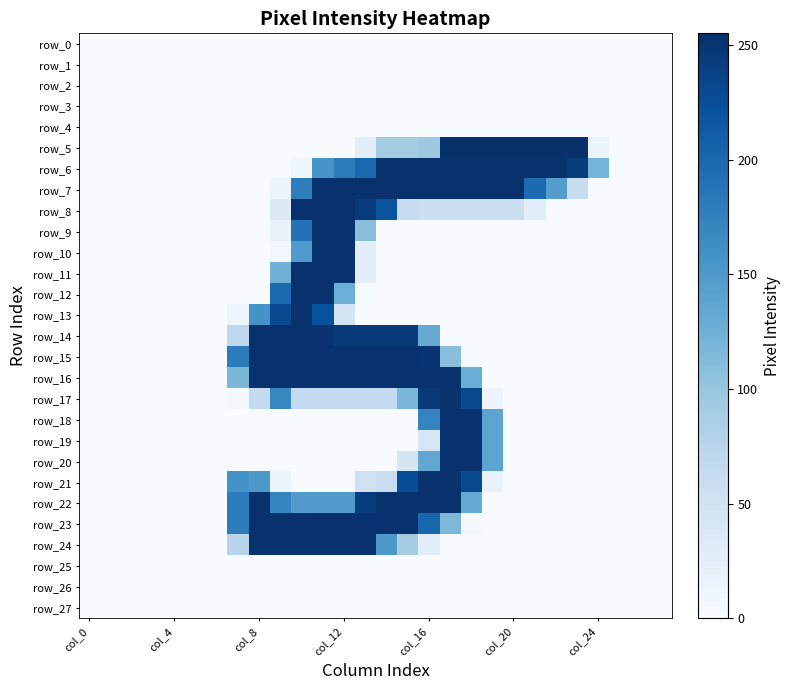

Which category has the lowest value across all series?

col_0